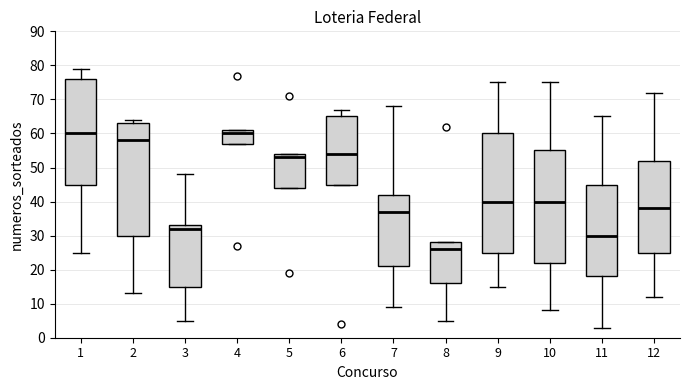

Which box is the tallest, from its lower edge to its upper edge?

9